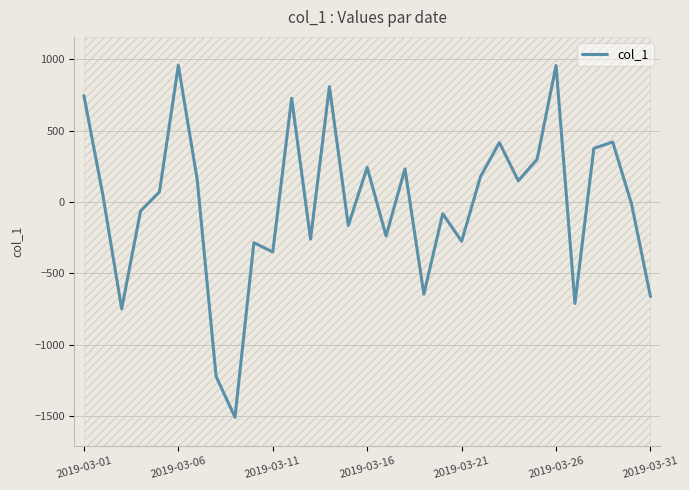

The value of col_1 at 2019-03-21 is -432. True or false?

False